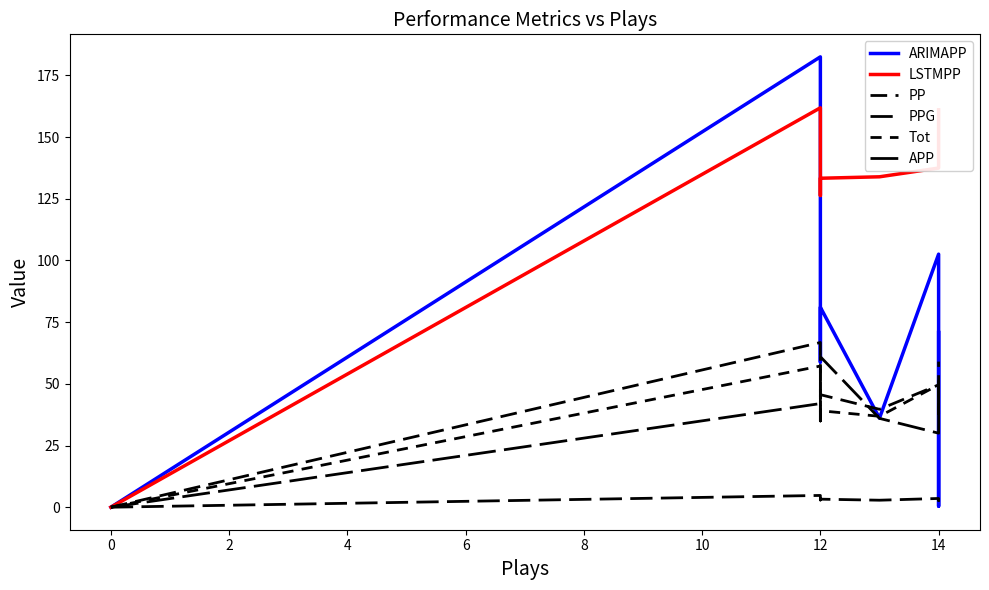

True or false: APP and PPG intersect in this chart.

False